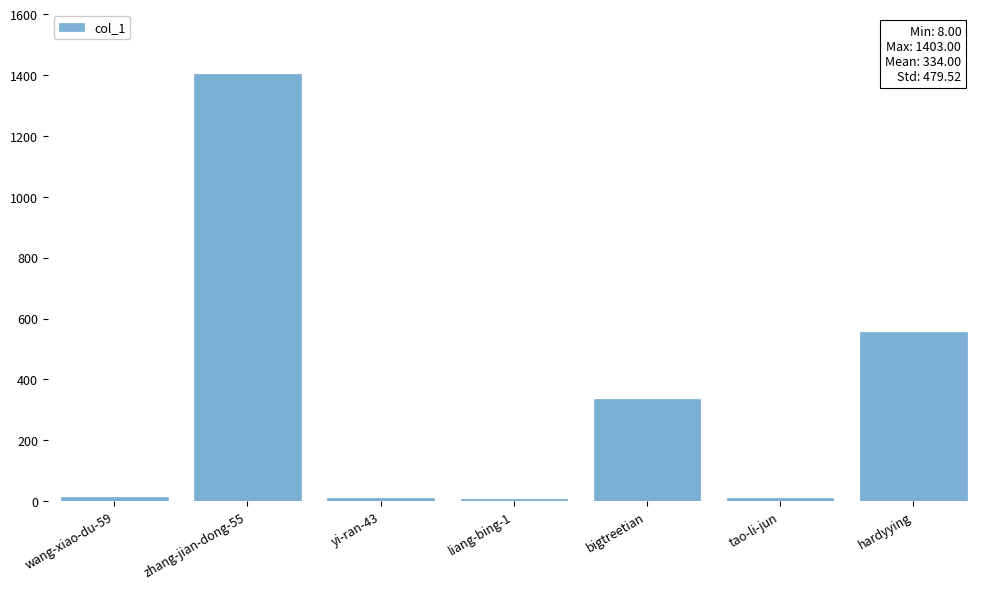

How many data points are less than 14?

3